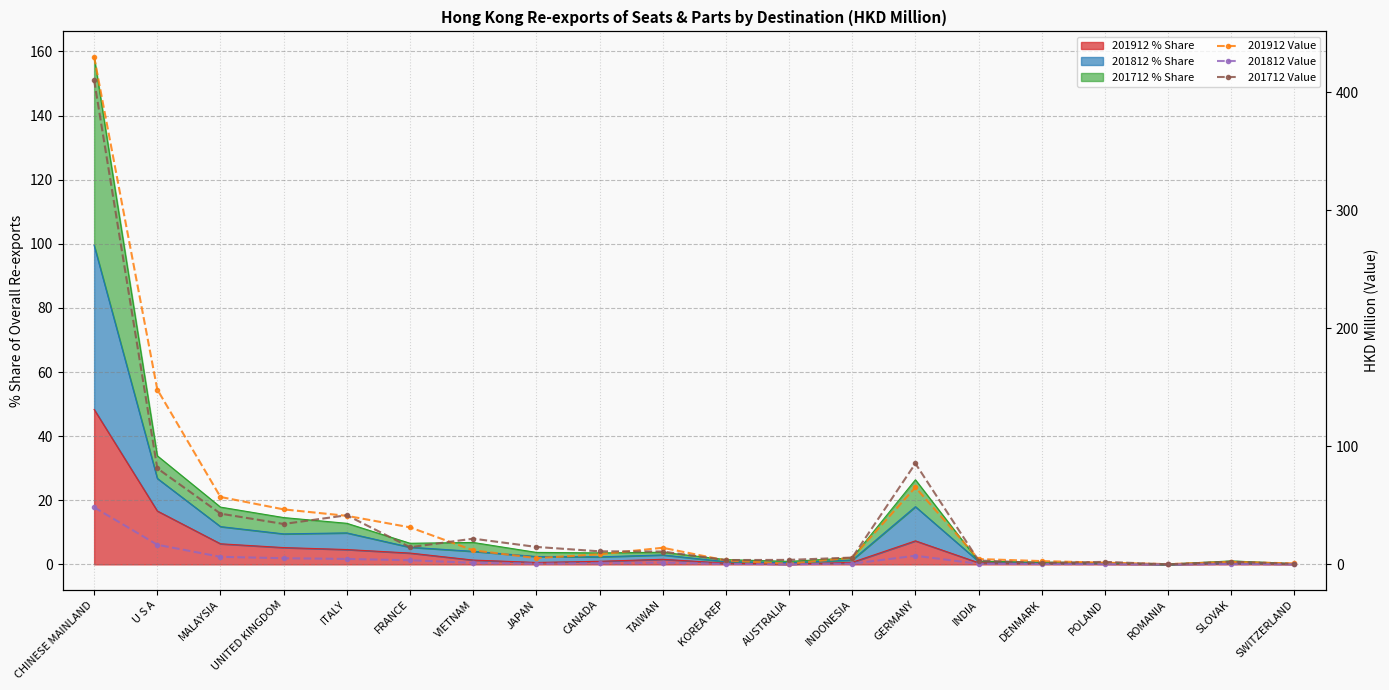

At SWITZERLAND, list the series in order from largest to smallest.

201912 Value, 201712 Value, 201812 Value